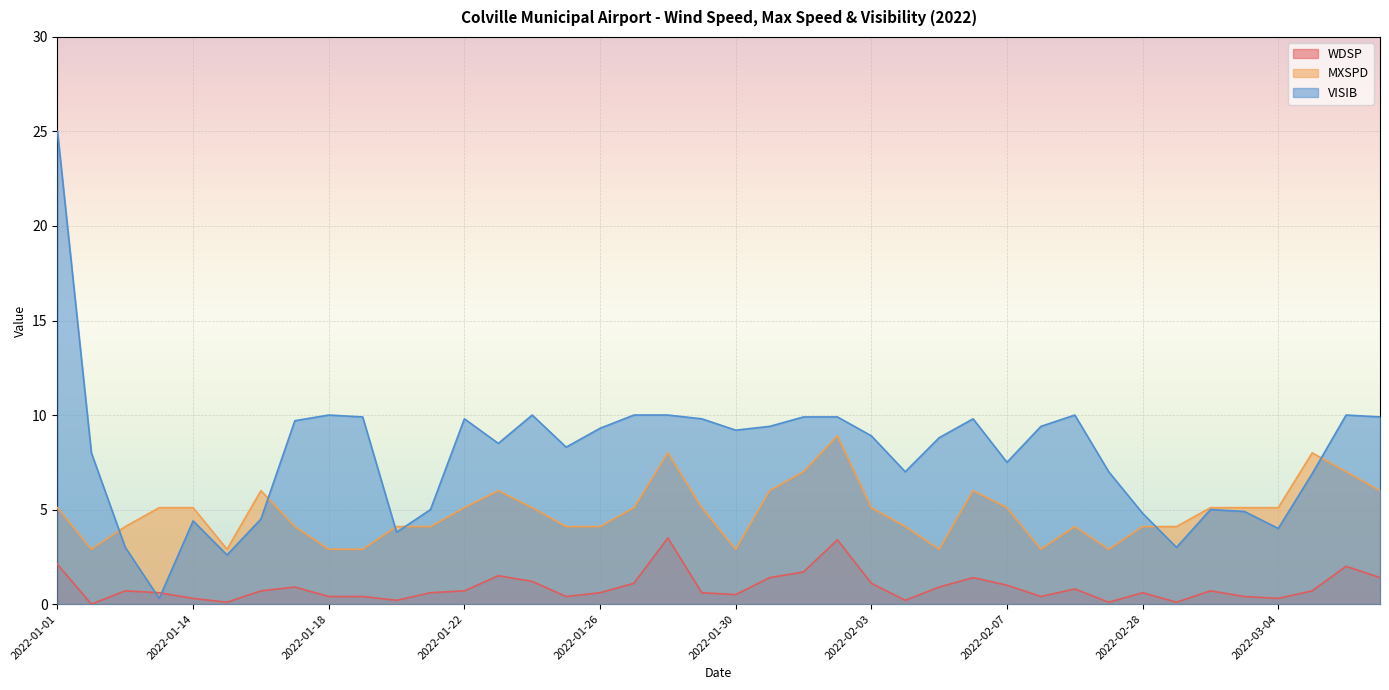

What is the maximum value for MXSPD?

8.9